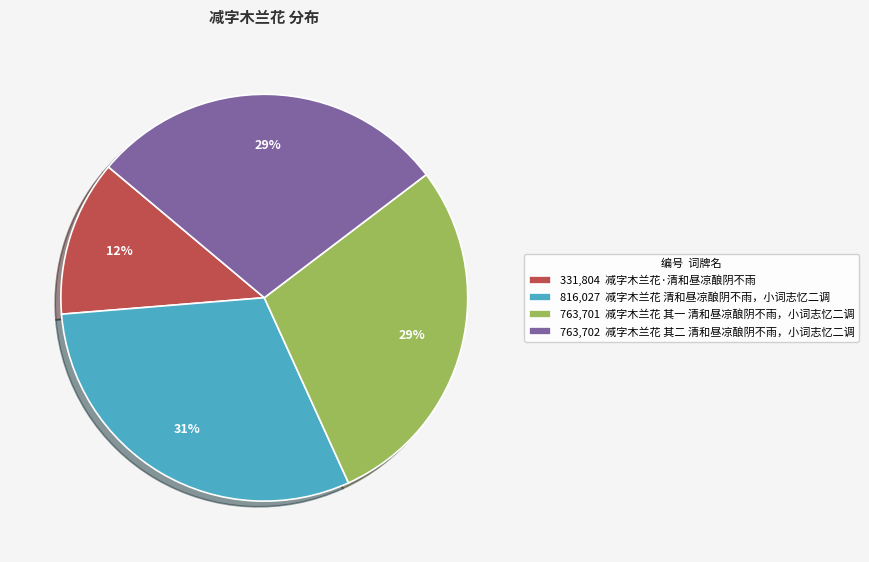

What is the smallest slice in the pie chart?

331,804 减字木兰花·清和昼凉酿阴不雨